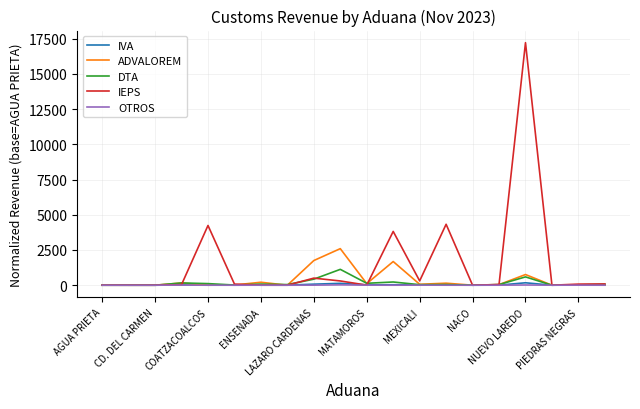

Which series has the widest spread of values?

IEPS